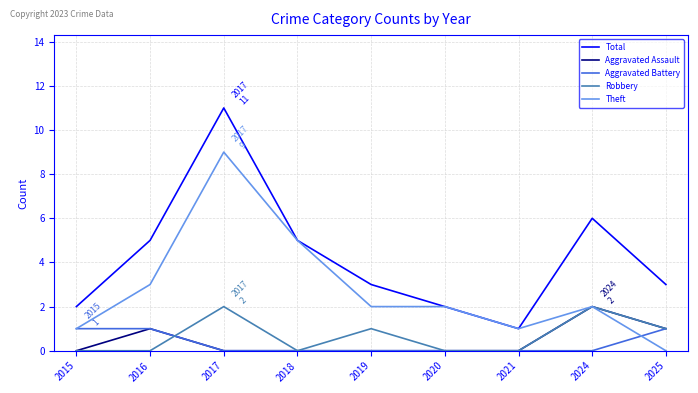

At which label does Aggravated Assault reach its peak?

2024